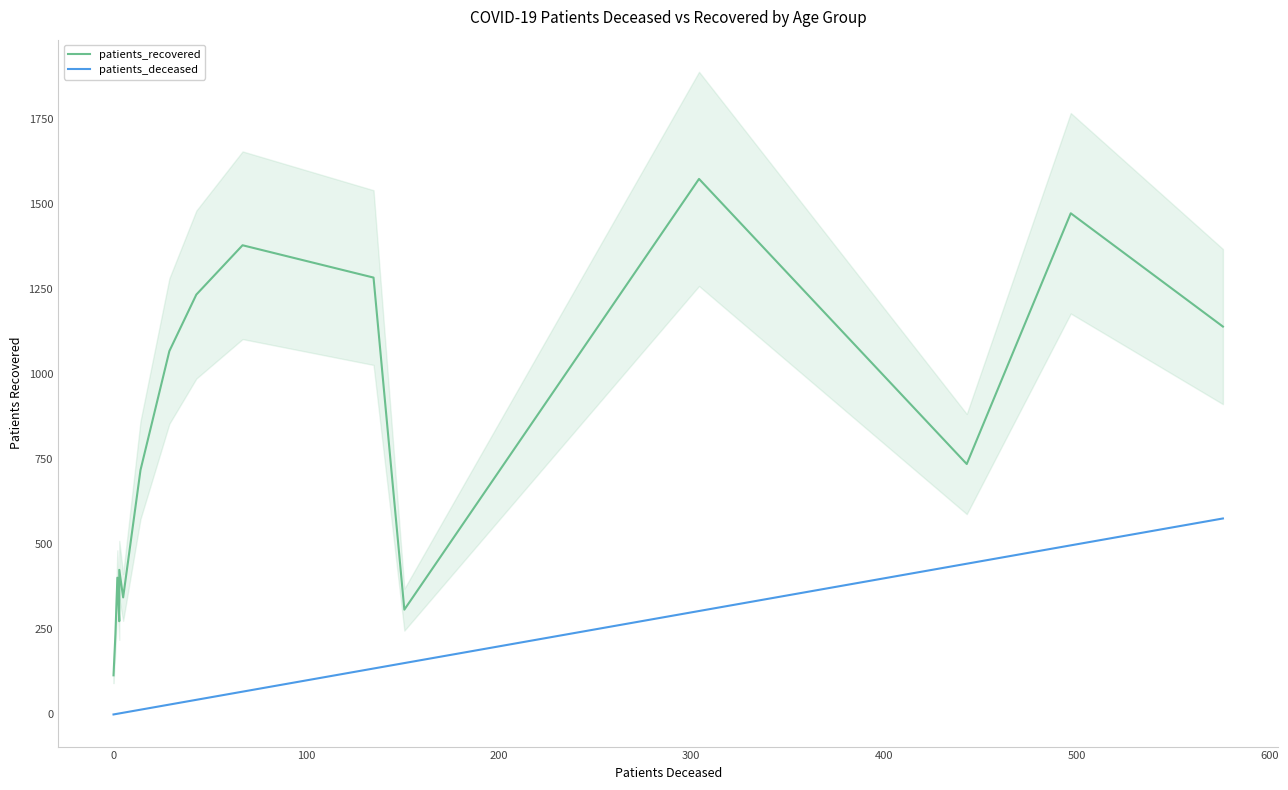

True or false: patients_deceased and patients_recovered intersect in this chart.

False